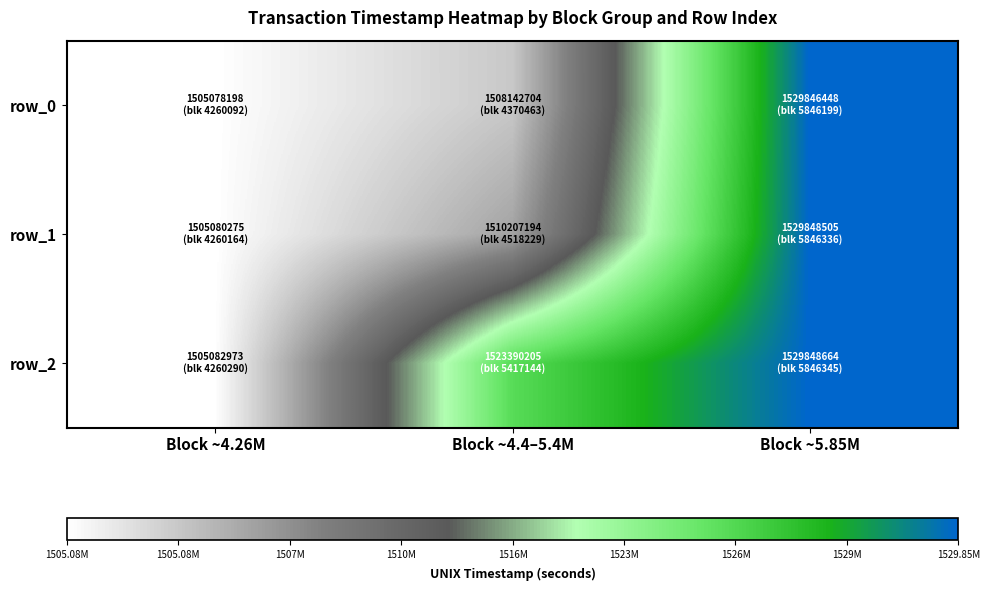

Which has a higher value, Block ~5.85M or Block ~4.4–5.4M?

Block ~5.85M